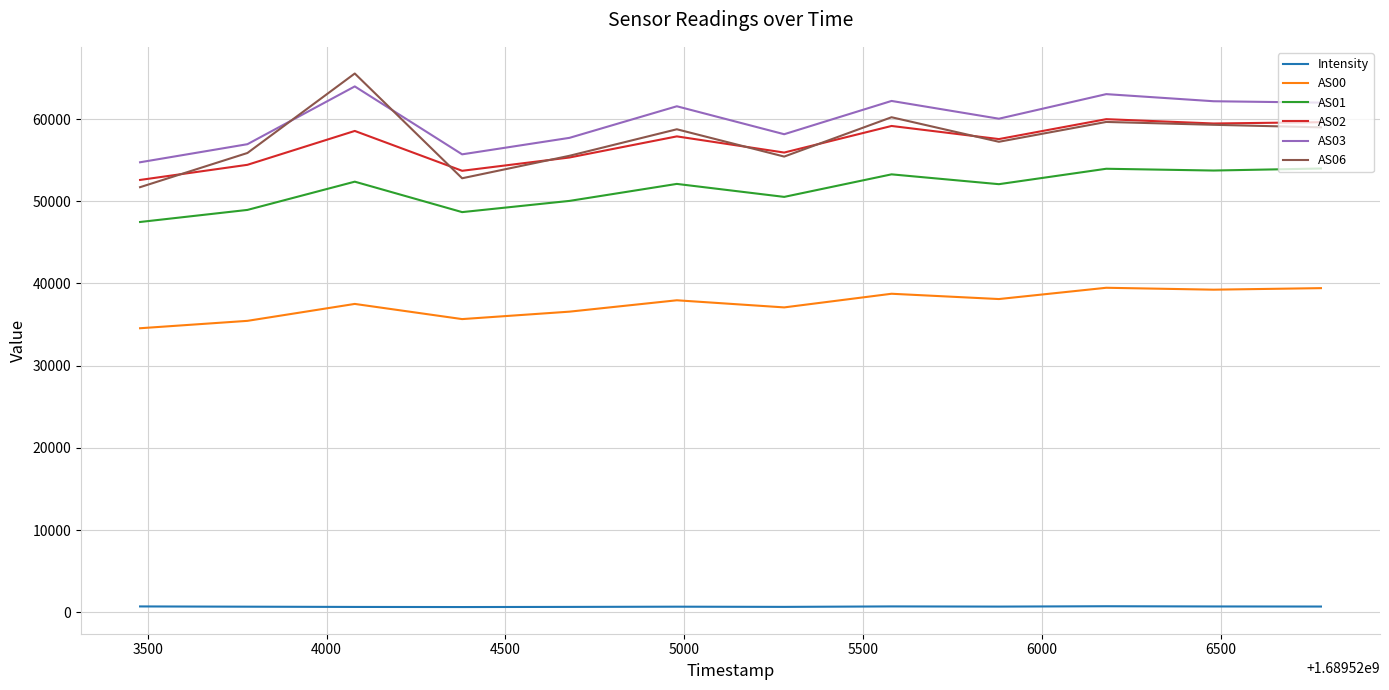

True or false: AS03 and Intensity cross at least once.

False